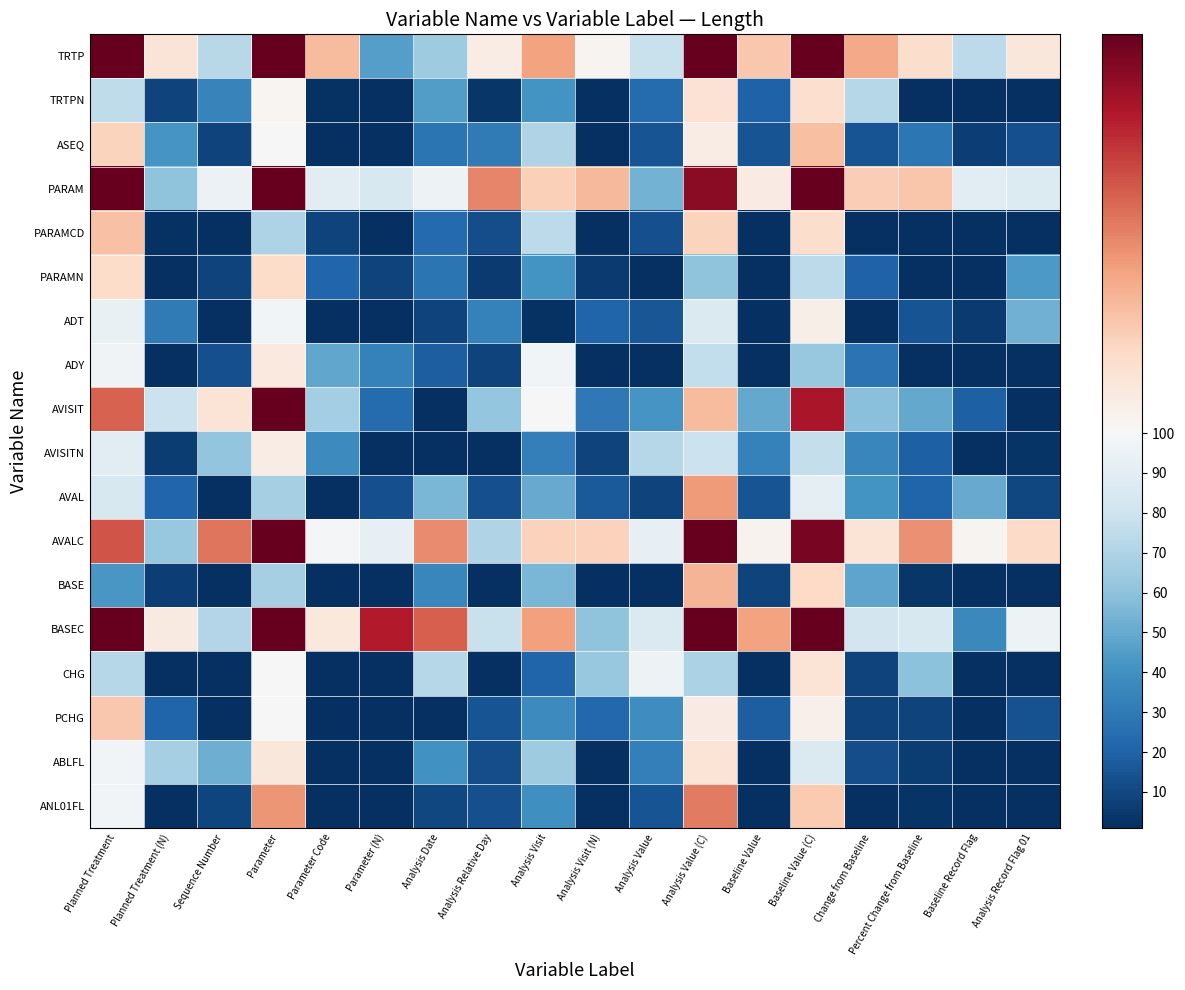

Which has a higher value, Parameter Code or Baseline Record Flag?

Parameter Code